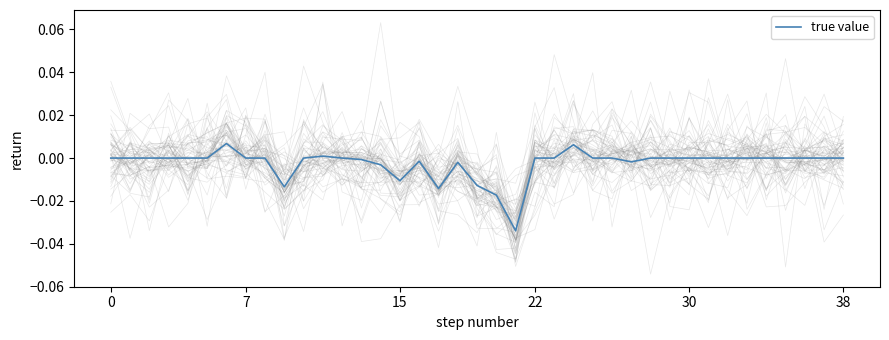

At which category does the data reach its first local peak?

6